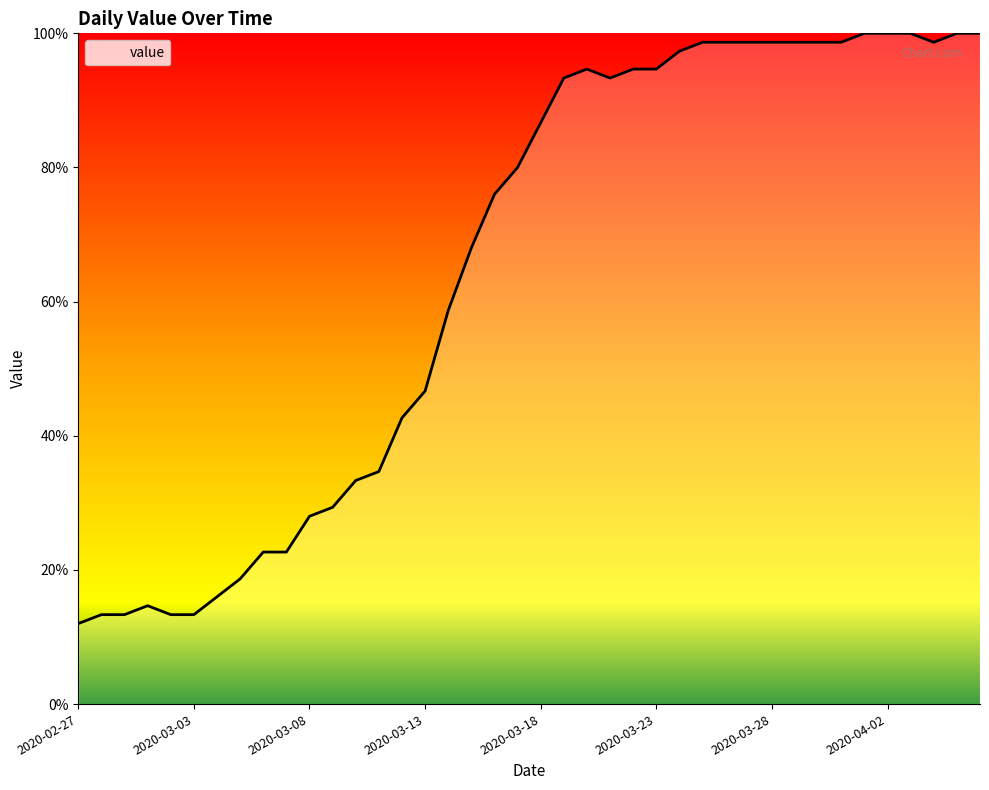

What is the minimum value shown in the chart?

12.0